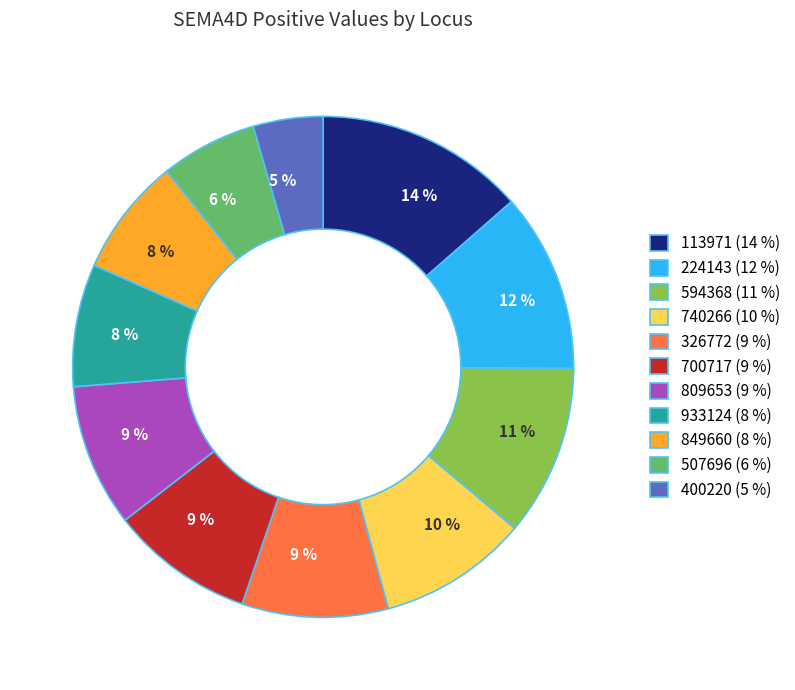

The 809653 (9 %) slice represents 9% of the pie. True or false?

True